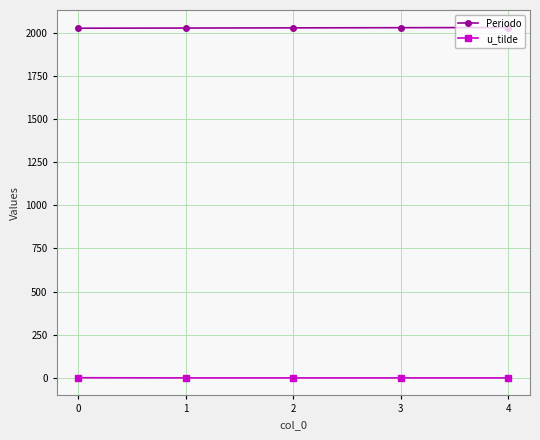

What are all the series names shown in the legend?

Periodo, u_tilde